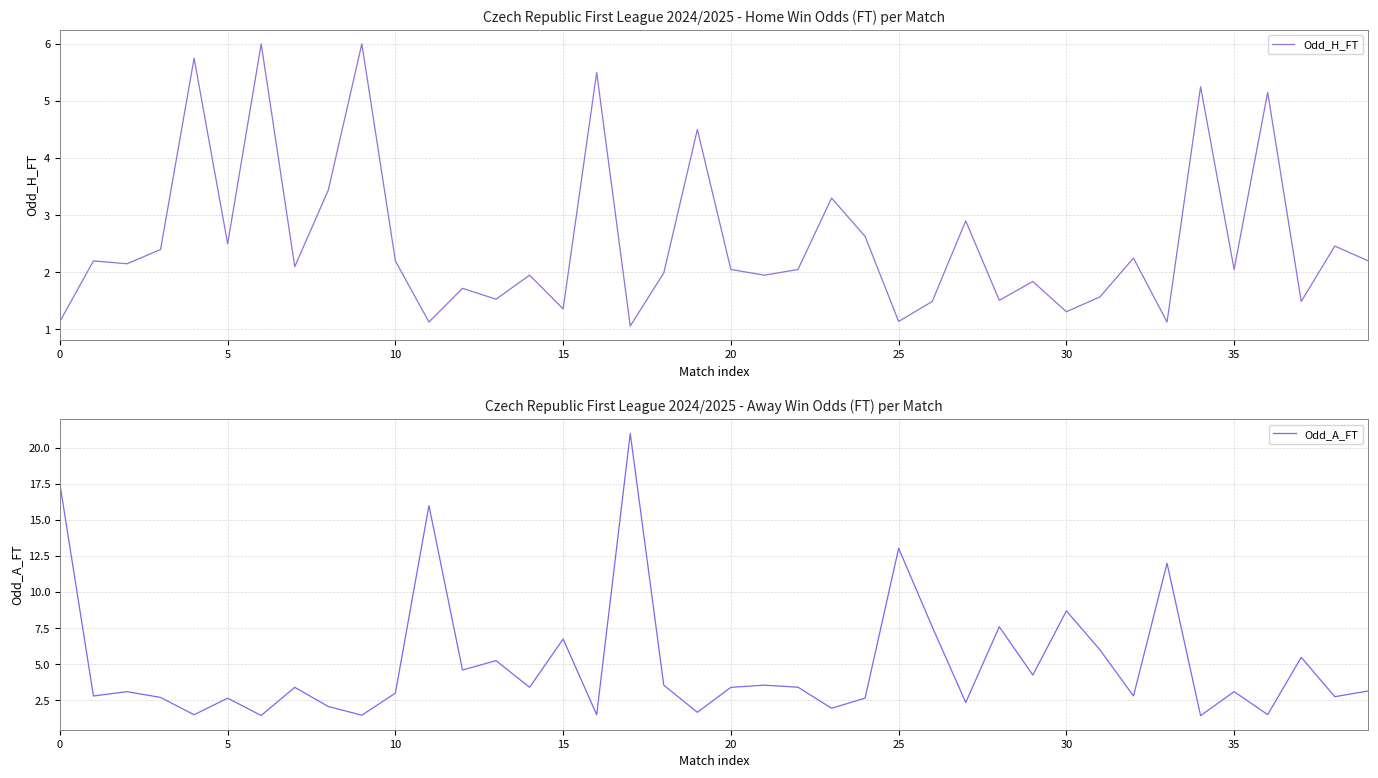

What is the approximate value of Odd_A_FT at 9?

1.5